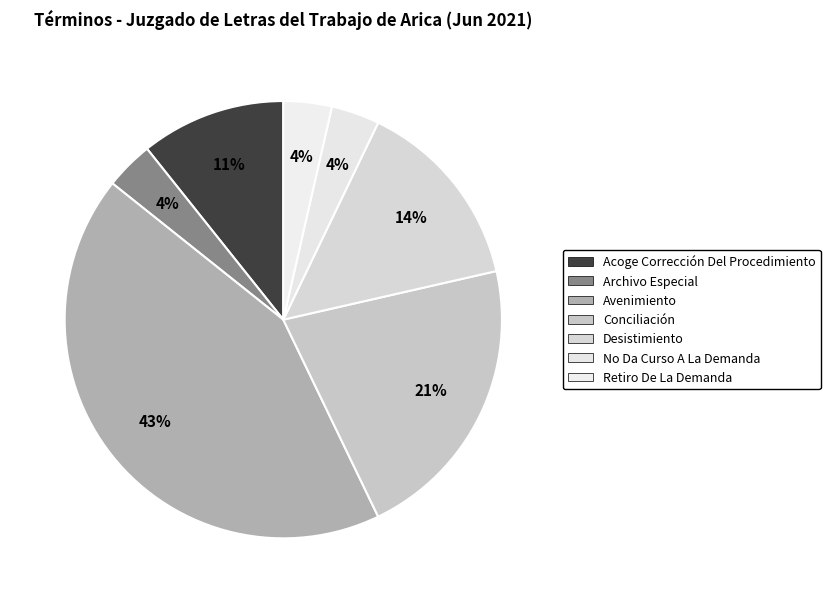

Do Retiro De La Demanda and Avenimiento together represent more than half of the pie?

No